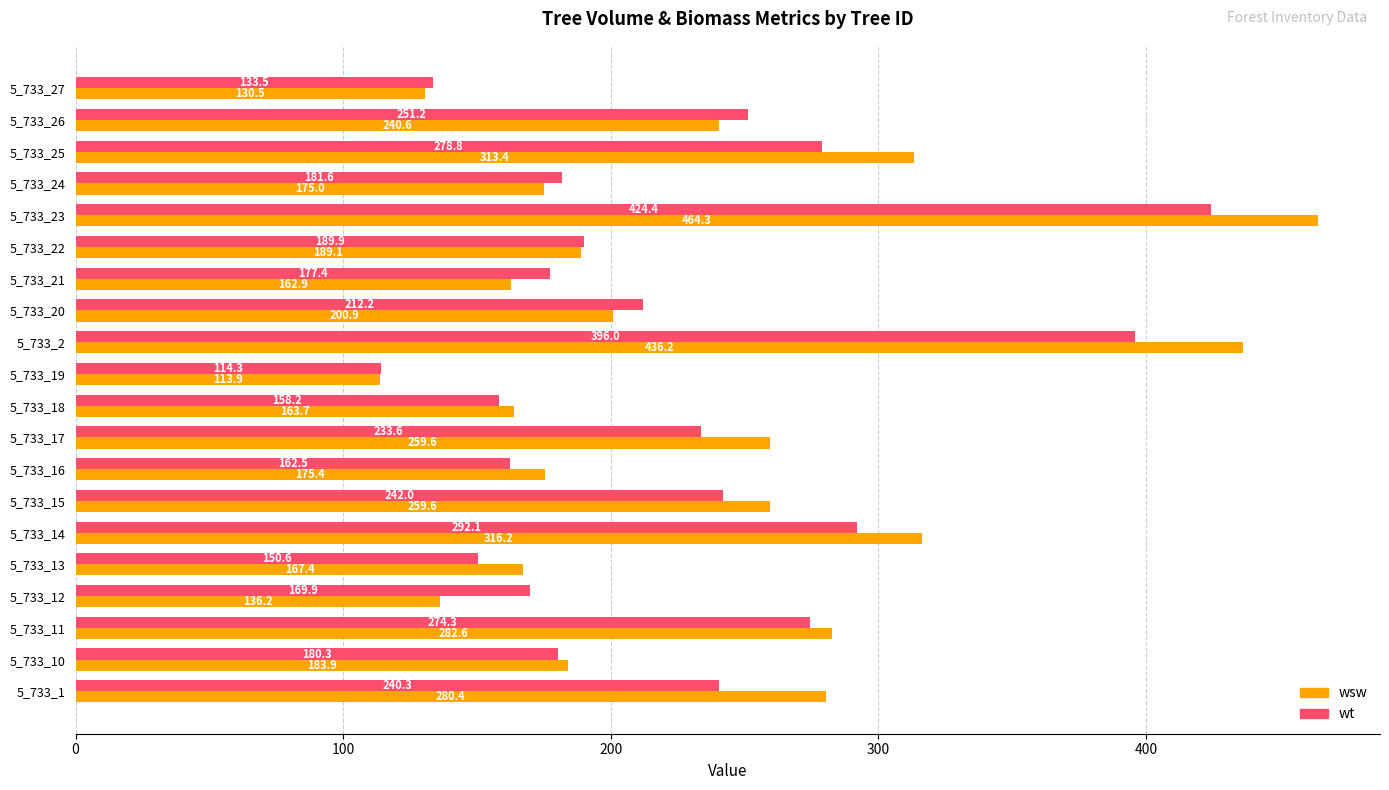

Which series has the widest spread of values?

wsw